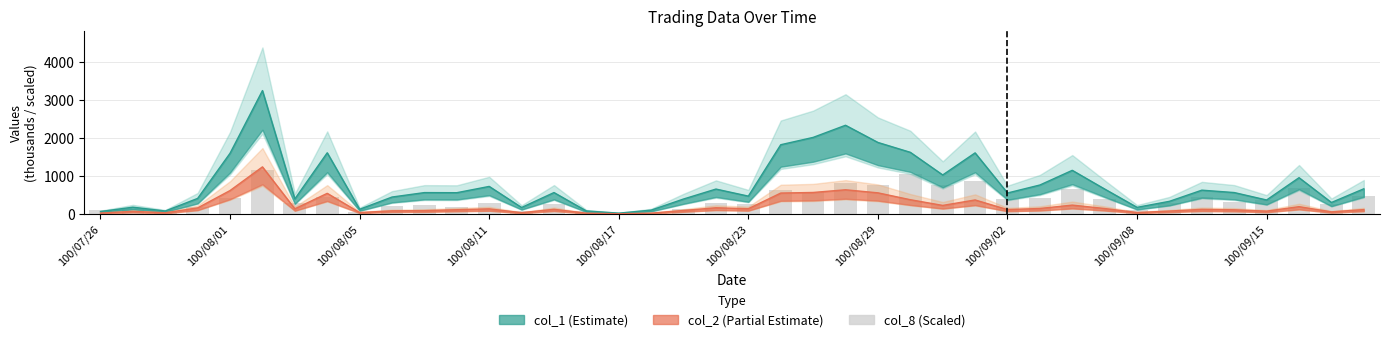

Are the bars grouped side by side (vs. stacked)?

No